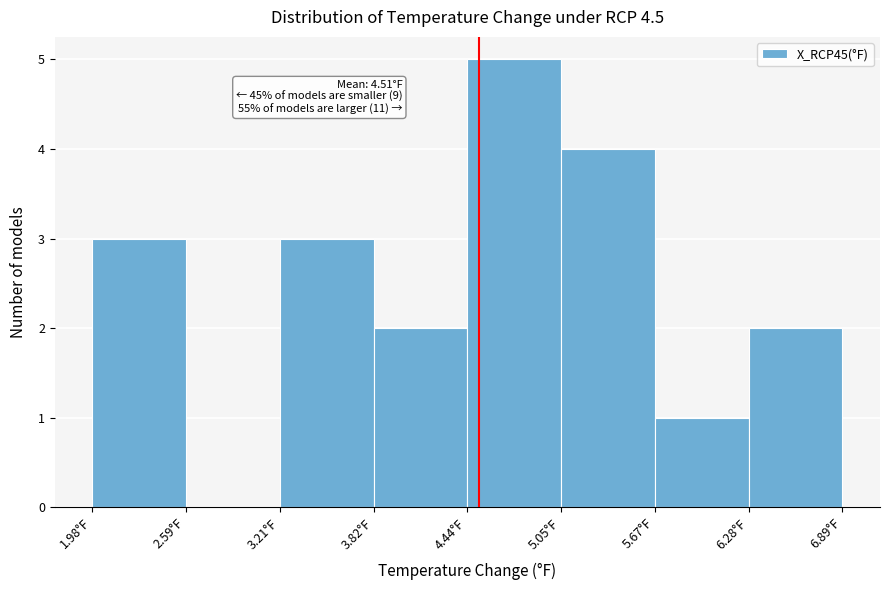

Which range on the x-axis has the tallest bar?

4.4 to 5.1